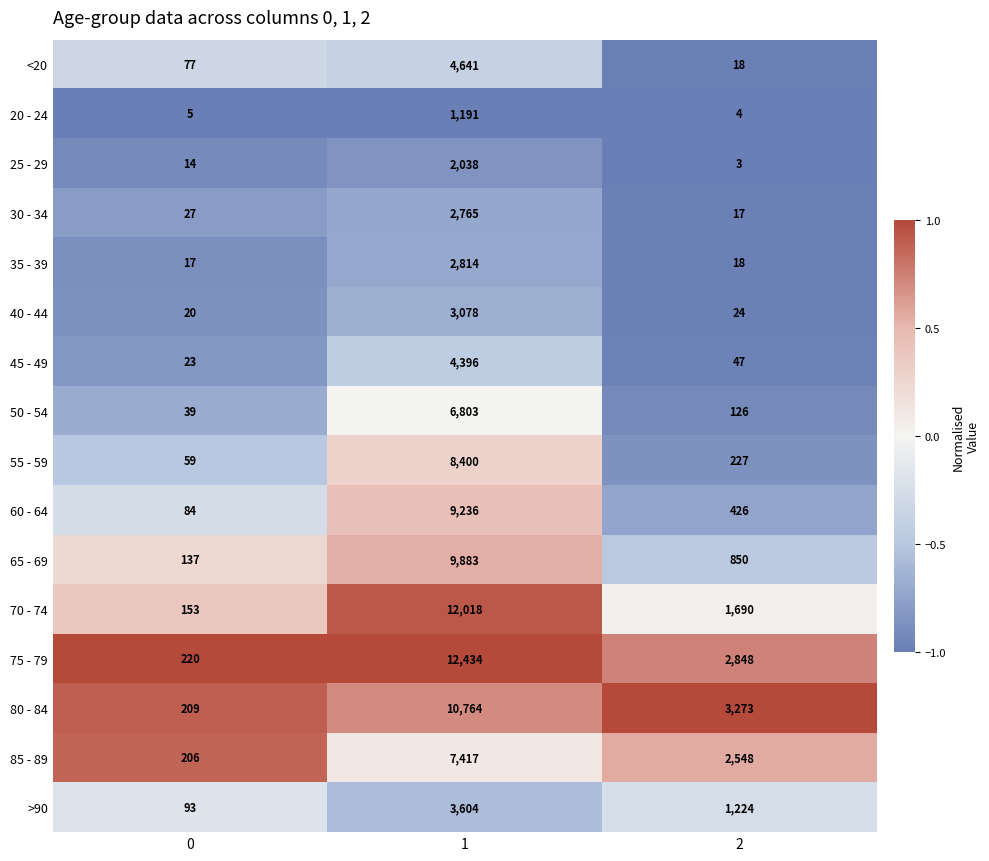

Between 0 and 2, which series saw the biggest shift?

80 - 84